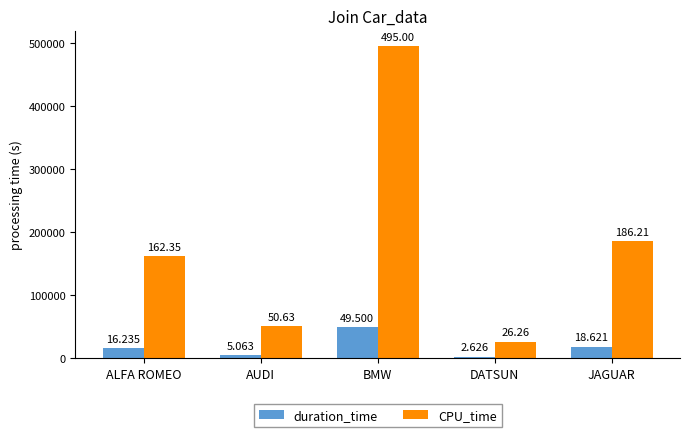

Read the CPU_time value at DATSUN, to the nearest 10.

26260